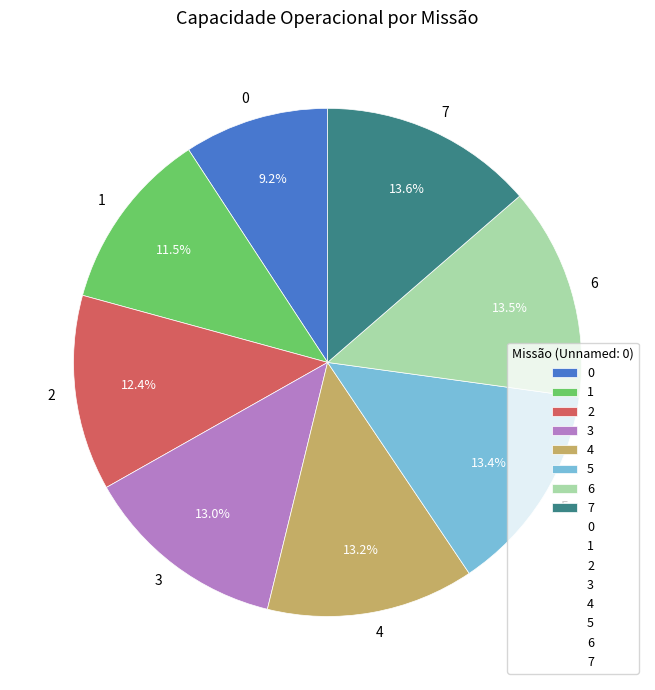

How much of the chart is everything except 6?

86.5%